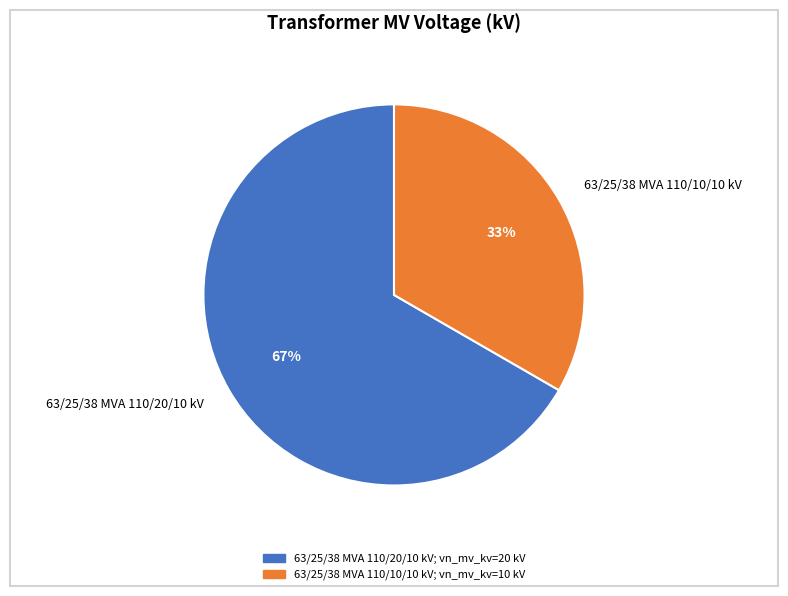

Rank the categories by value from highest to lowest.

63/25/38 MVA 110/20/10 kV, 63/25/38 MVA 110/10/10 kV